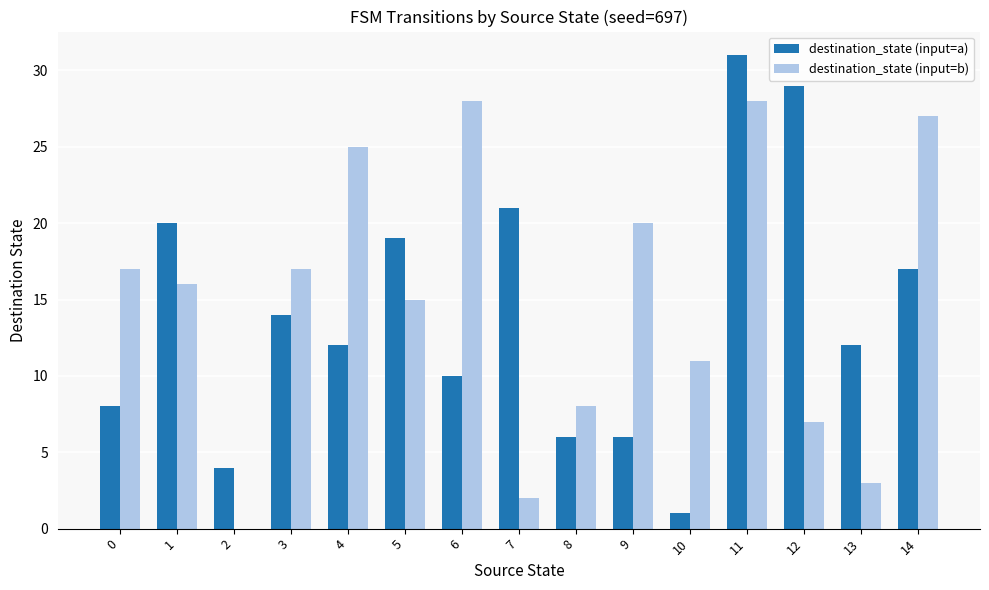

How many distinct data groups are displayed?

2